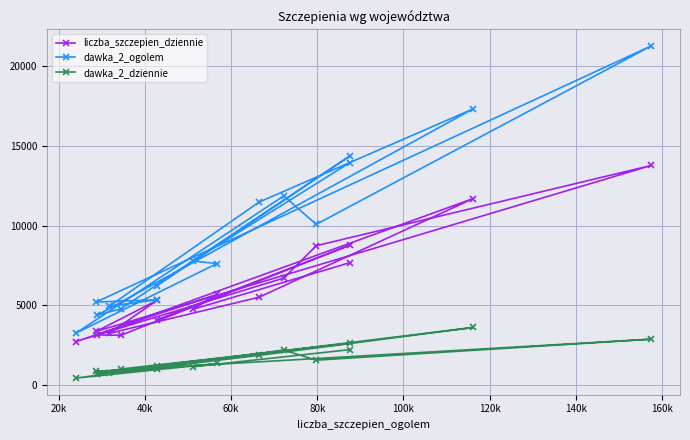

Which series has the largest total across all categories?

dawka_2_ogolem